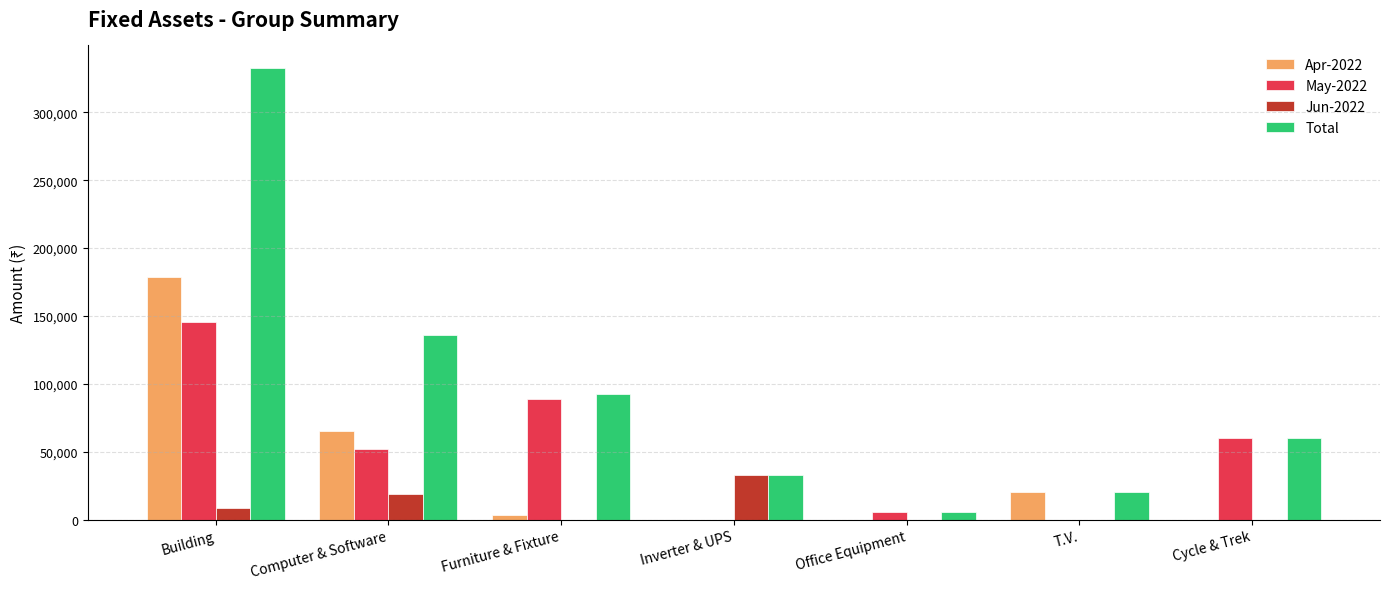

At which category does the chart reach its peak across all series?

Building